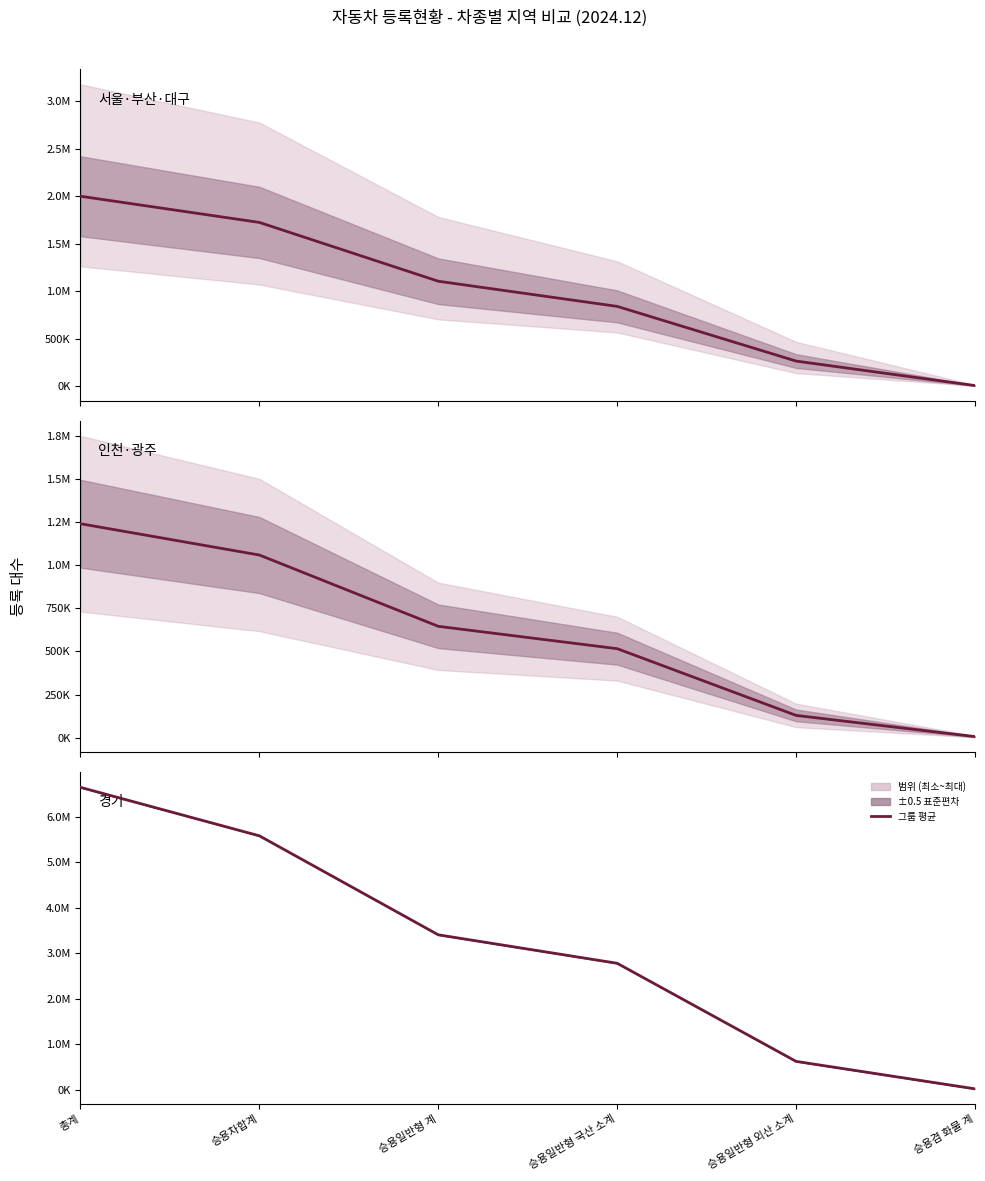

What is the difference between the maximum and minimum values in the 서울, 부산, 대구 평균 series?

1992692.7